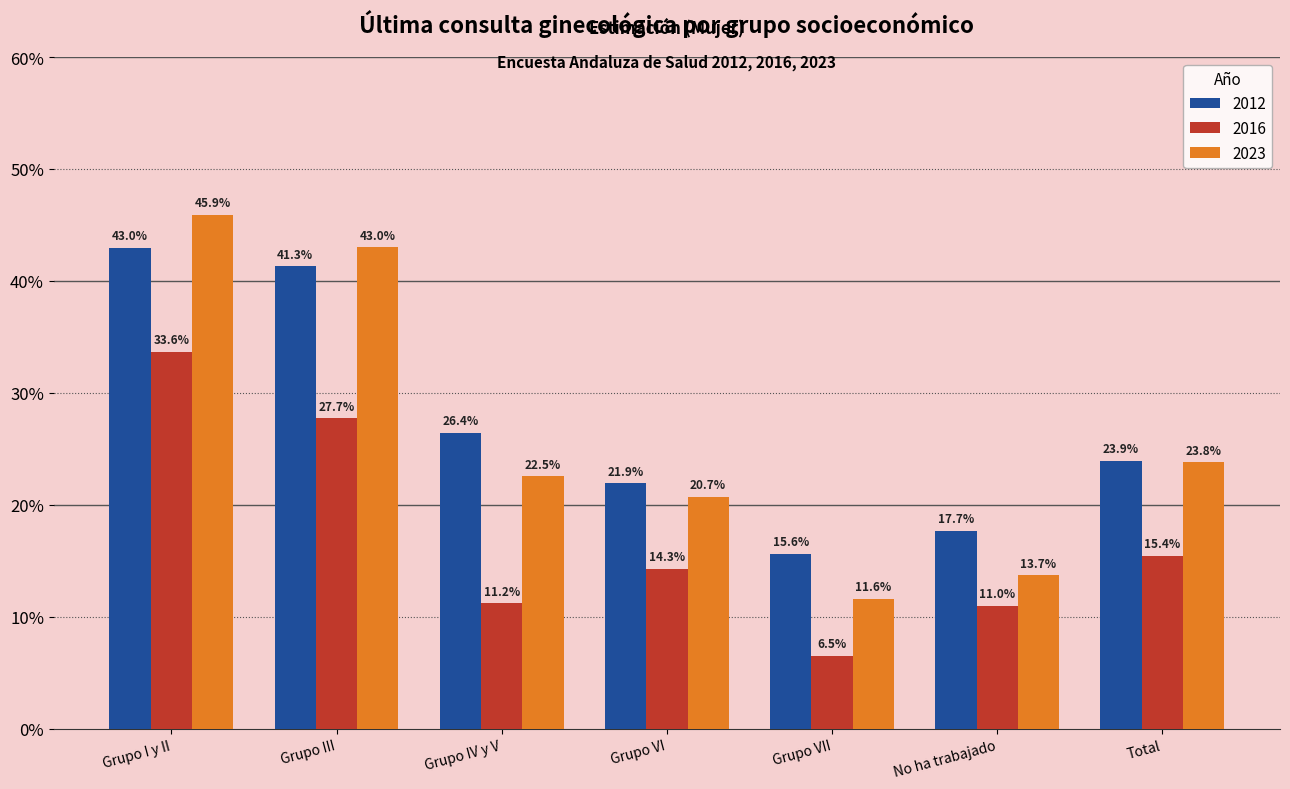

What value does the 2012 series have at No ha trabajado?

0.2